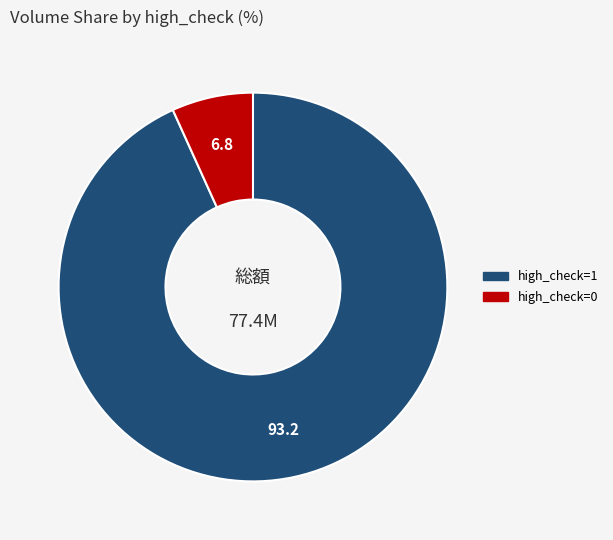

Does any single category account for the majority?

Yes